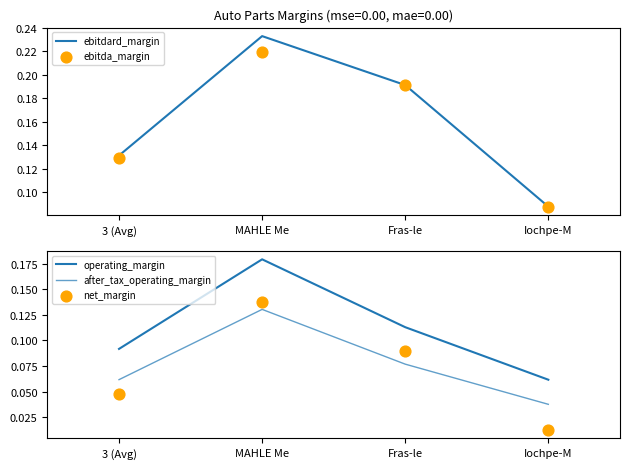

What is the total value across all series at Iochpe-M?

0.3